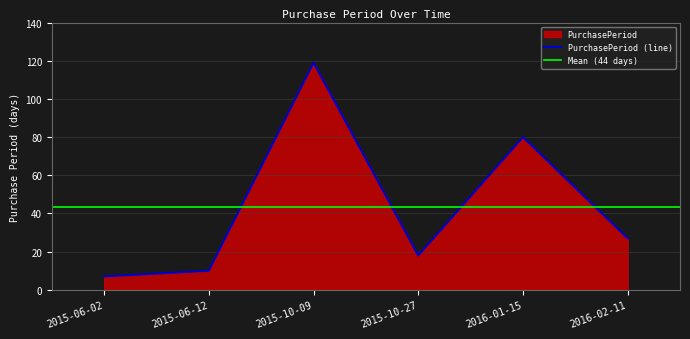

What is the label of the 5th point from the right?

2015-06-12